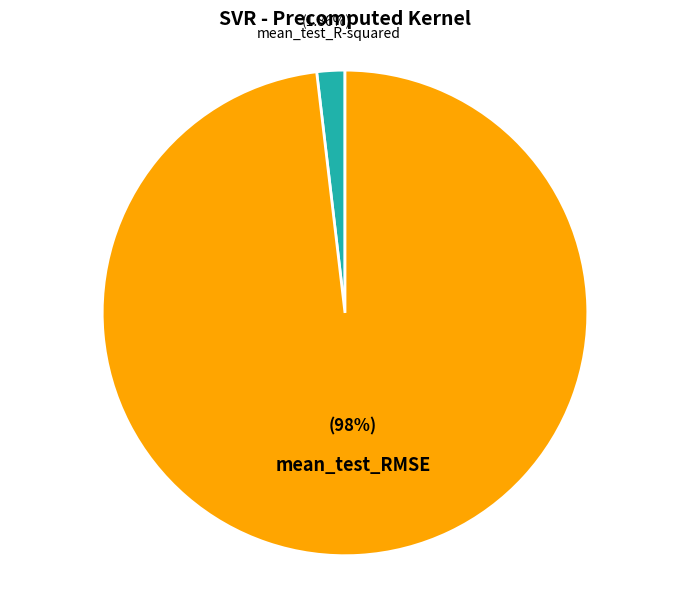

What is the majority slice?

mean_test_RMSE